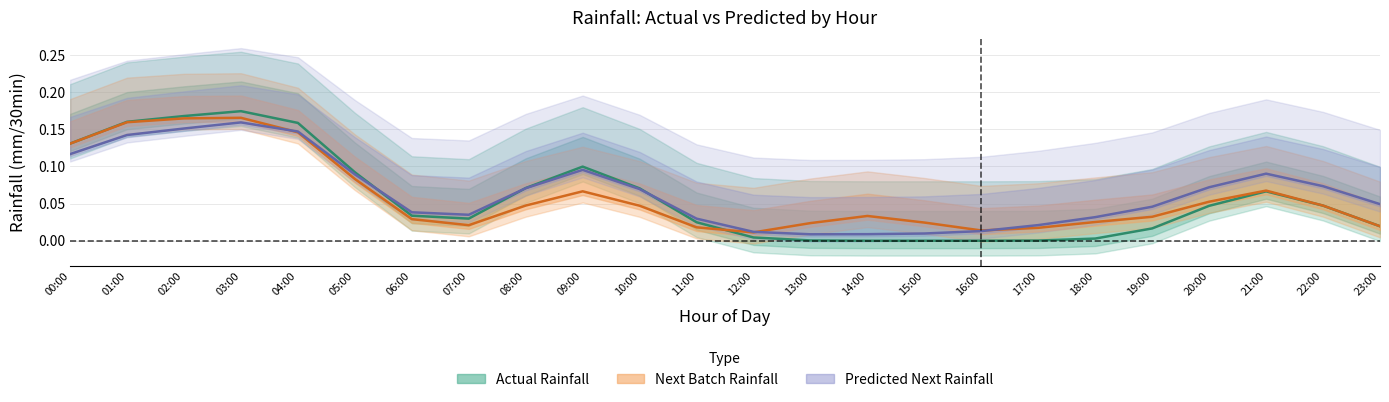

Reading left to right, list all the values displayed in this chart.

Actual Rainfall: 0.1	0.2	0.2	0.2	0.2	0.1	0.0	0.0	0.1	0.1	0.1	0.0	0.0	0.0	0.0	0.0	0.0	0.0	0.0	0.0	0.0	0.1	0.0	0.0
Next Batch Rainfall: 0.1	0.2	0.2	0.2	0.1	0.1	0.0	0.0	0.0	0.1	0.0	0.0	0.0	0.0	0.0	0.0	0.0	0.0	0.0	0.0	0.1	0.1	0.0	0.0
Predicted Next Rainfall: 0.1	0.1	0.2	0.2	0.1	0.1	0.0	0.0	0.1	0.1	0.1	0.0	0.0	0.0	0.0	0.0	0.0	0.0	0.0	0.0	0.1	0.1	0.1	0.0